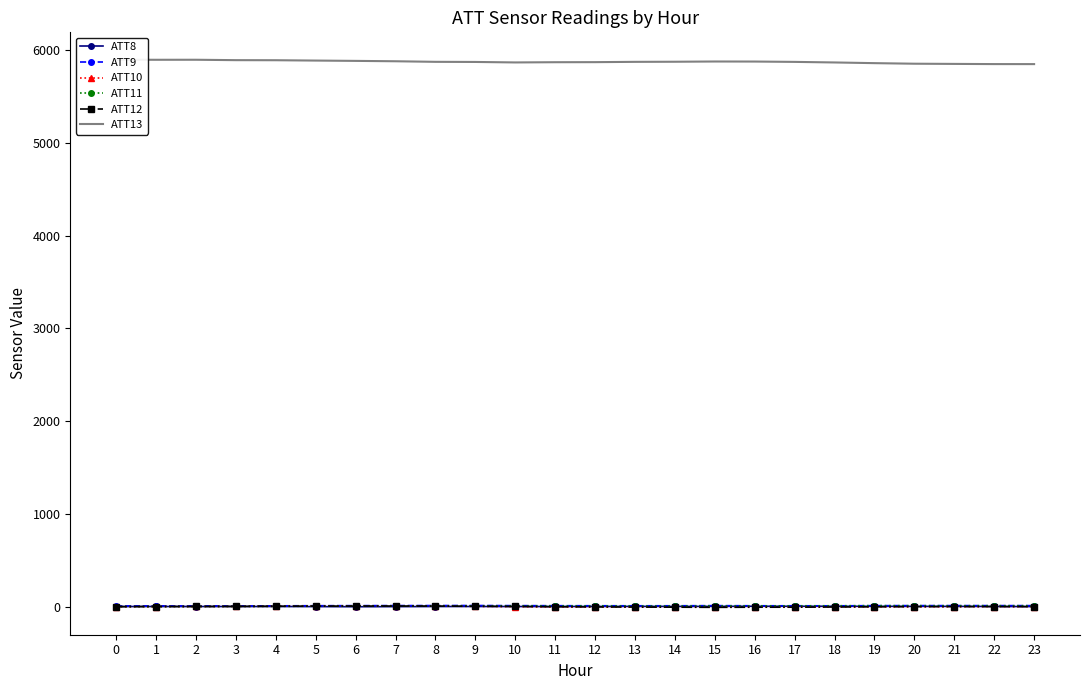

What is the average value of the ATT9 series?

11.3